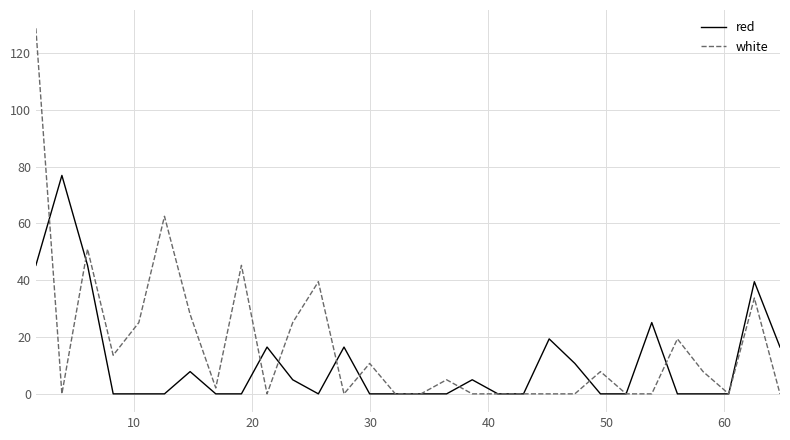

What is the highest value of the red series?

76.9